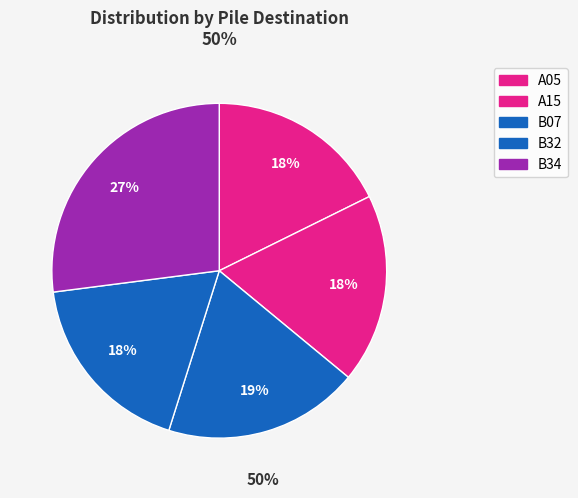

What percentage do B32 and A15 together represent?

36.4%